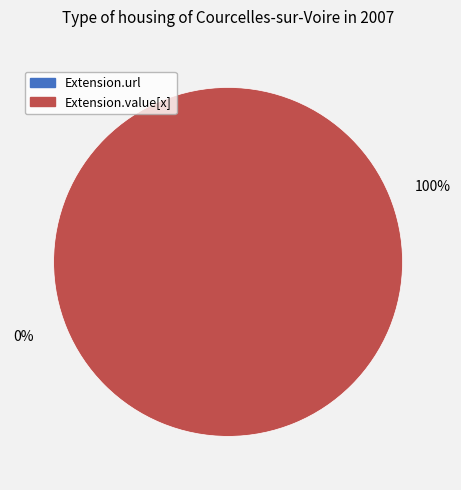

Rank the categories by value from highest to lowest.

Extension.value[x], Extension.url